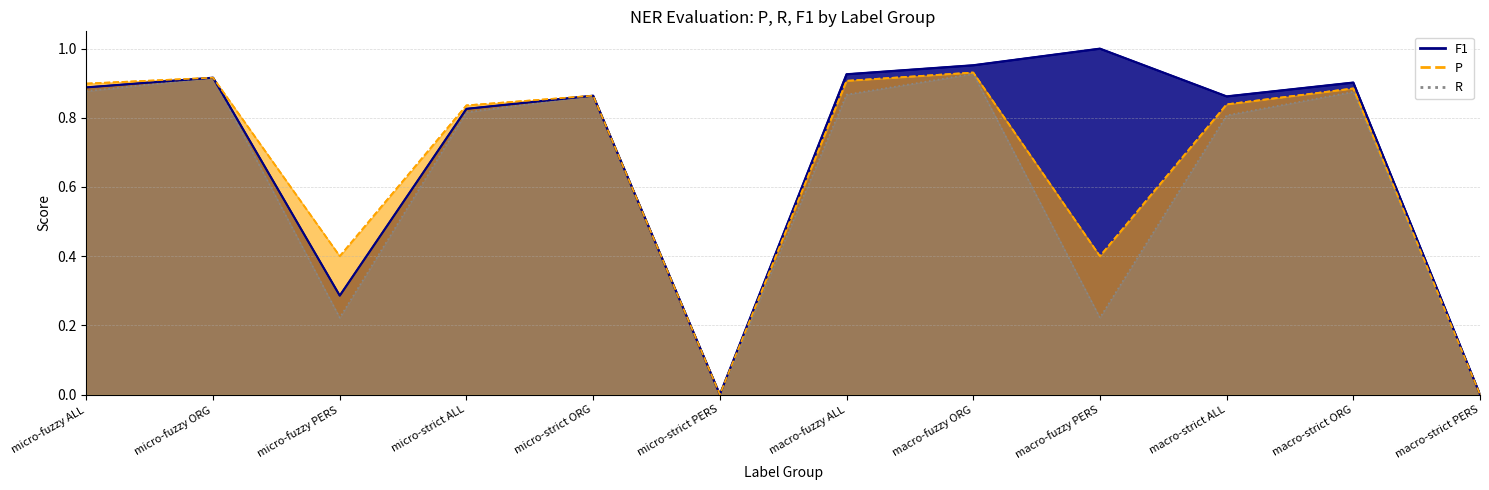

At which category is the sum across all series the highest?

macro-fuzzy ORG